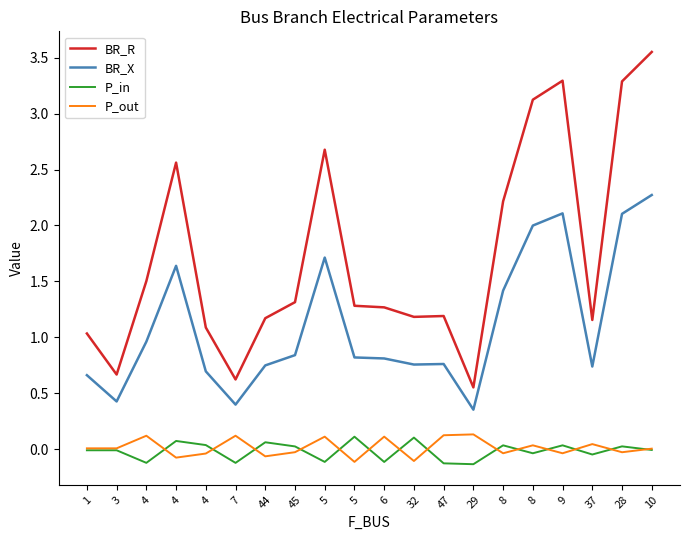

Which series has the largest total across all categories?

BR_R